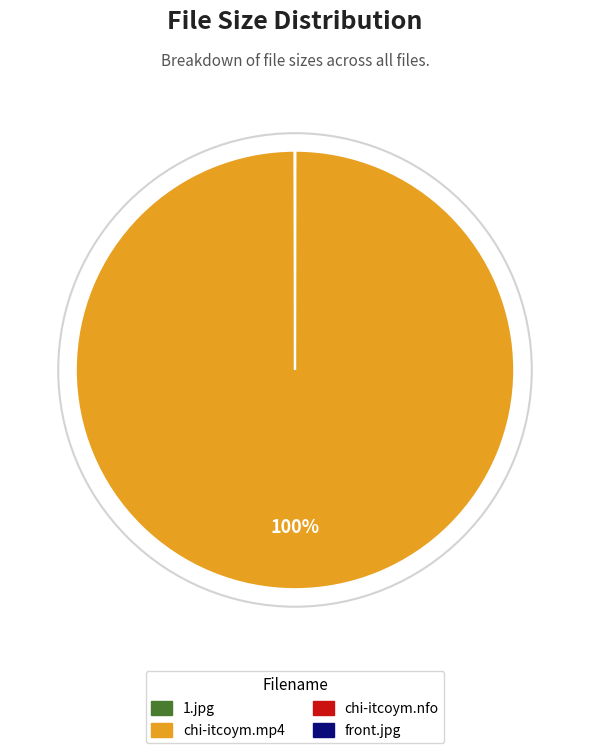

What is the largest slice in the pie chart?

chi-itcoym.mp4